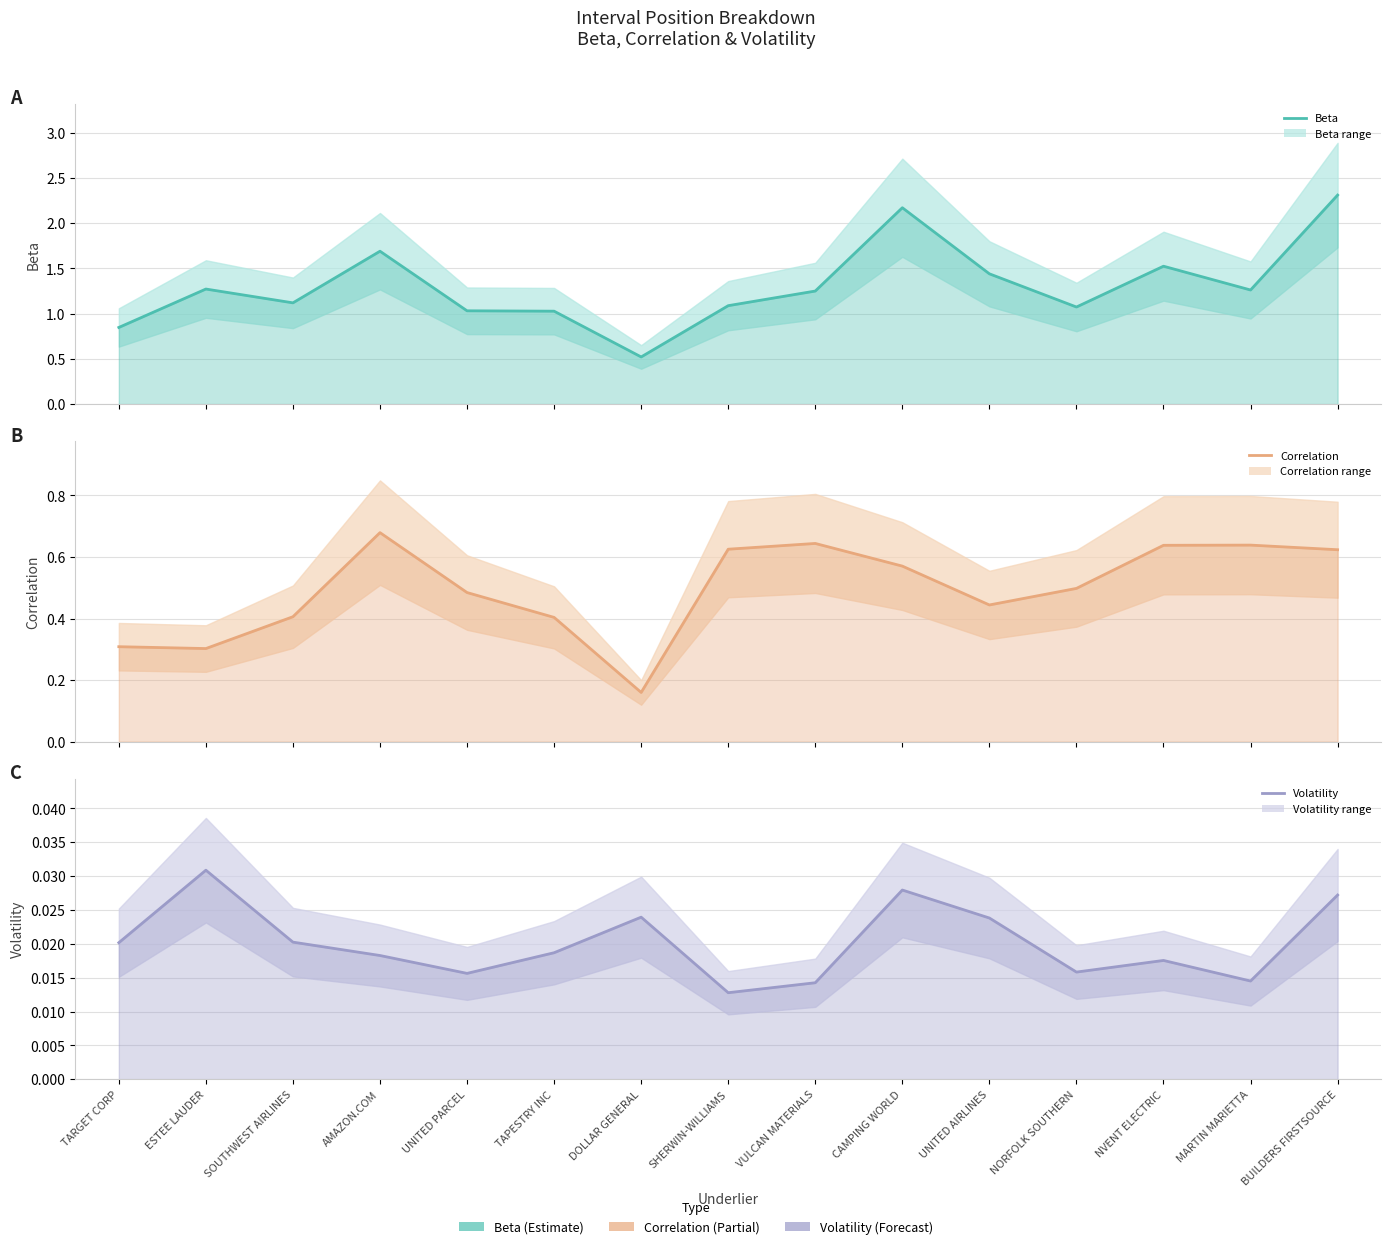

Which series has the largest total across all categories?

Beta